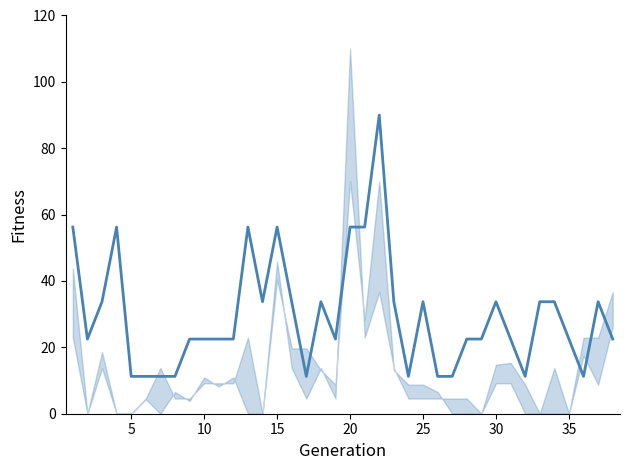

How many lines are shown in the chart?

1